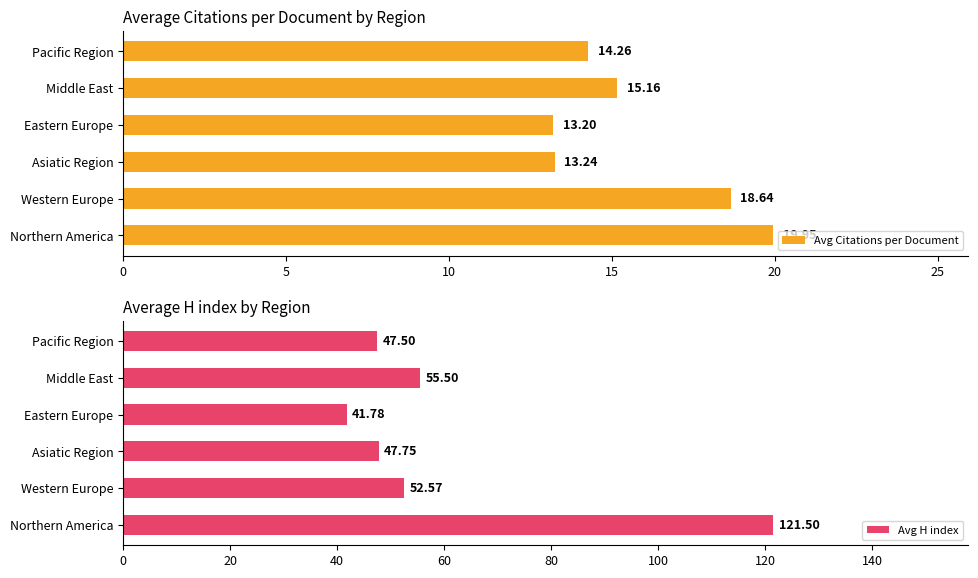

List the series in order of their overall mean, highest first.

Avg H index, Avg Citations per Document